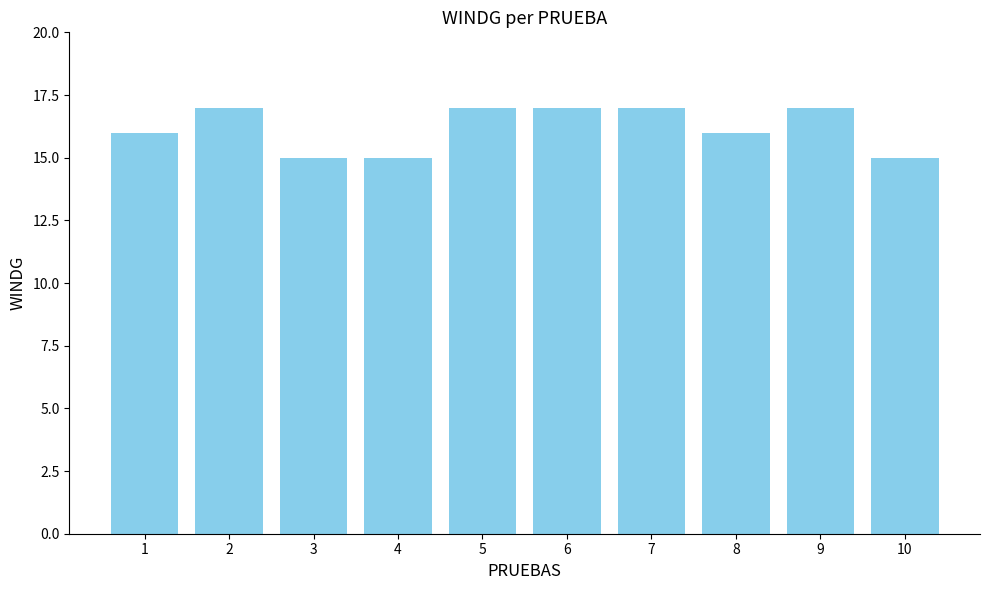

What is the greatest value displayed?

17